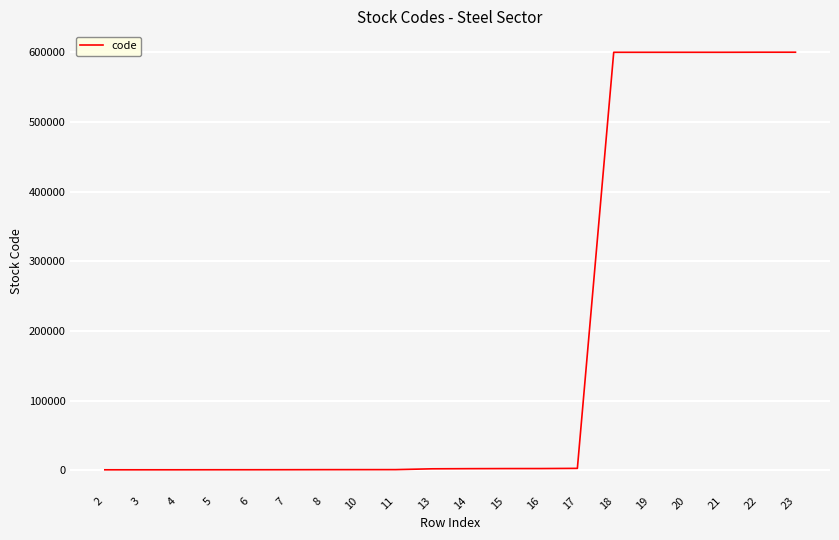

What is the difference between the maximum and minimum values?

599418